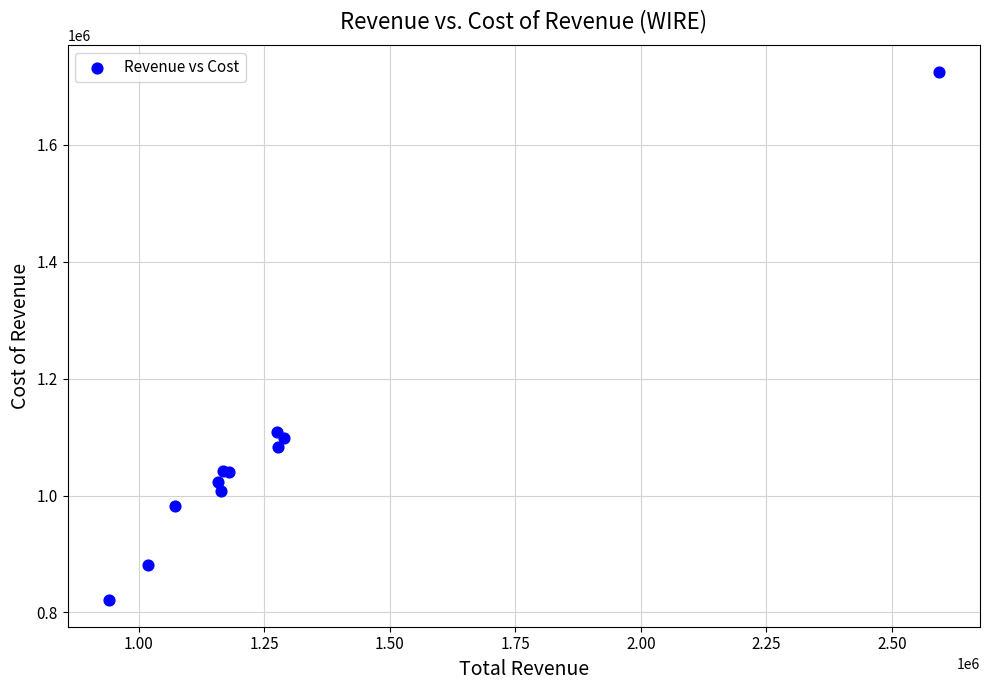

What Y value in the scatter plot is closest to 1272850?

1109000